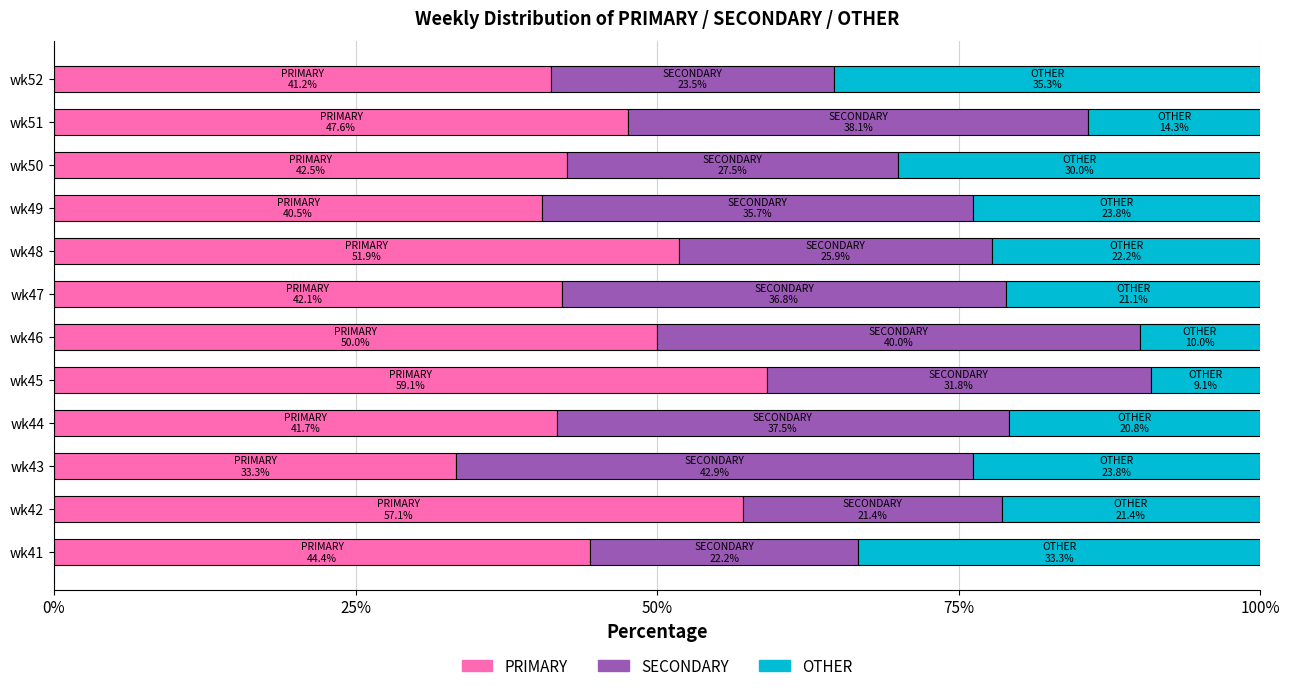

What is the minimum value for PRIMARY?

33.3